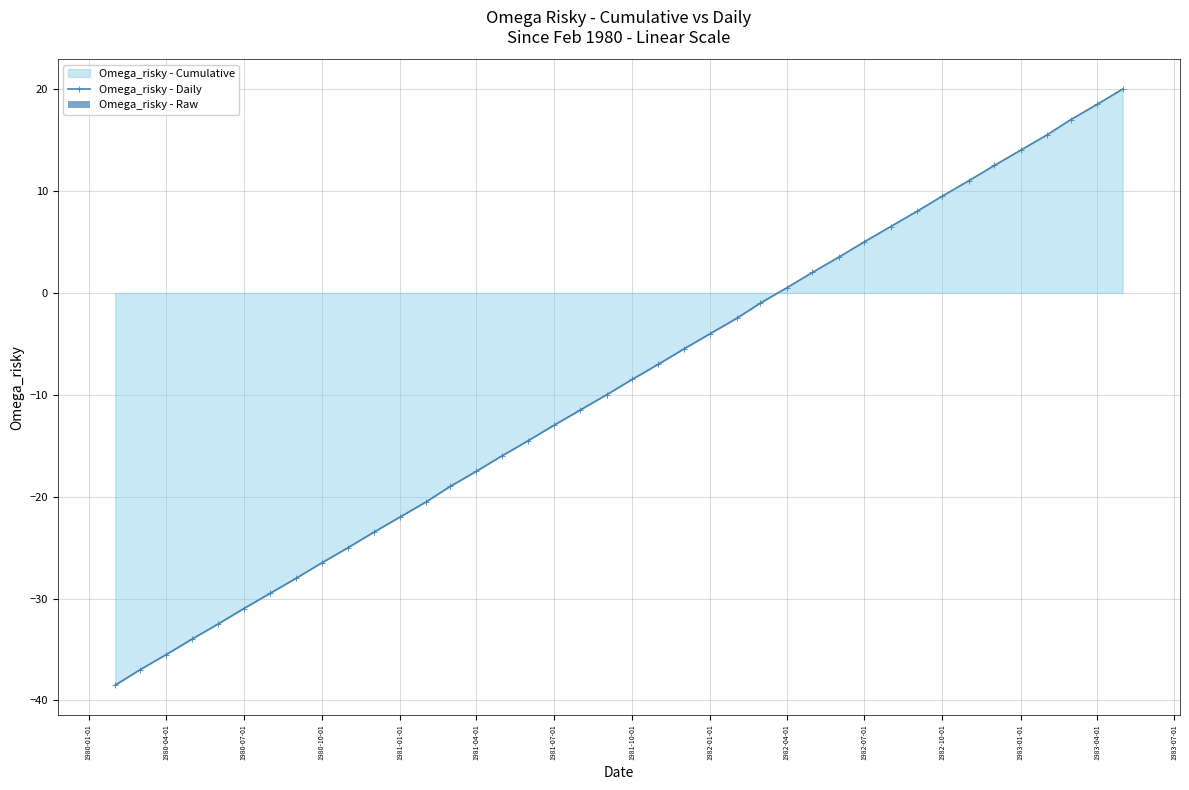

What is the minimum value for Omega_risky - Daily?

-38.5